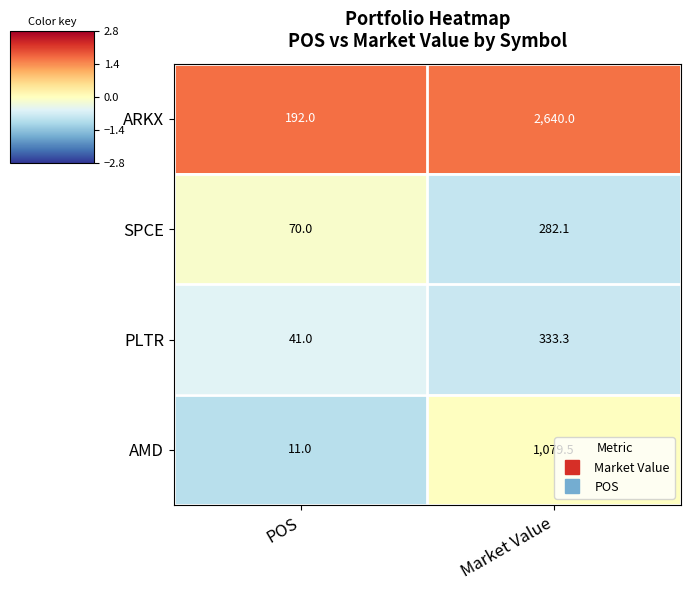

How many series are shown in this chart?

4